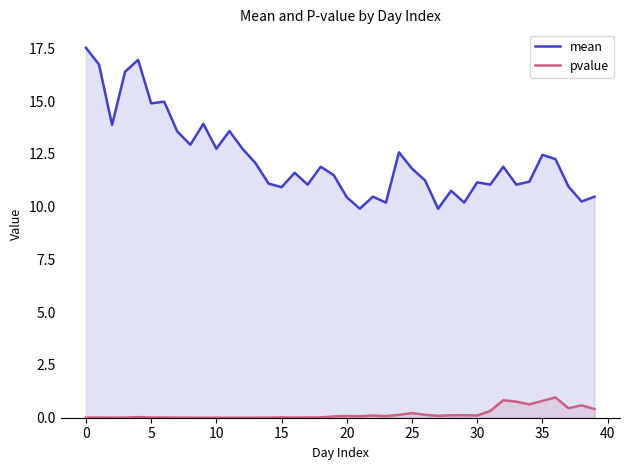

What is the maximum value for pvalue?

1.0